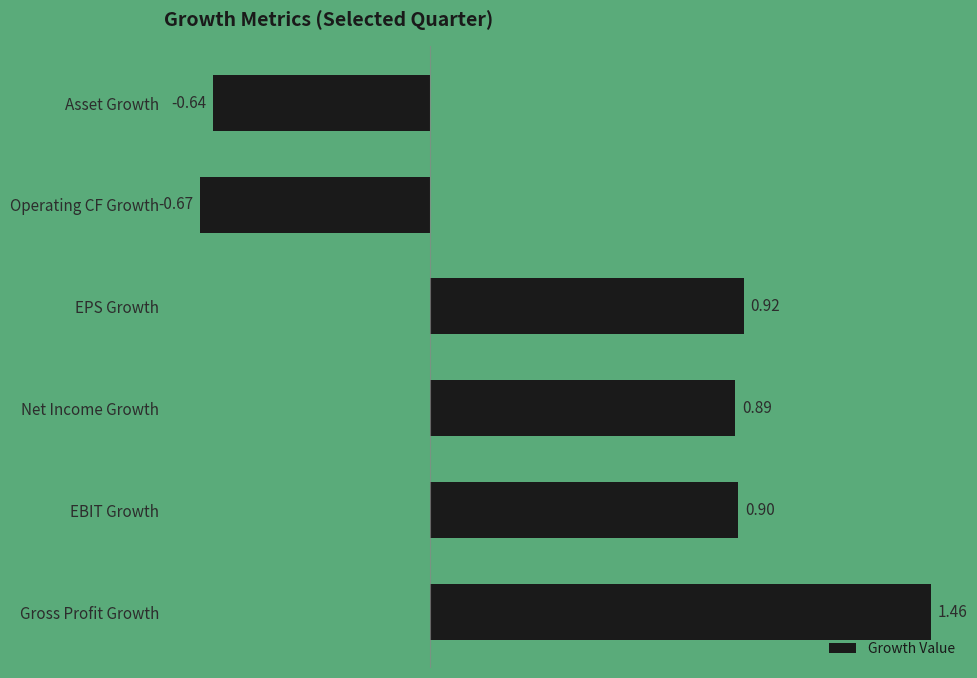

What is the difference between the maximum and minimum values?

2.1